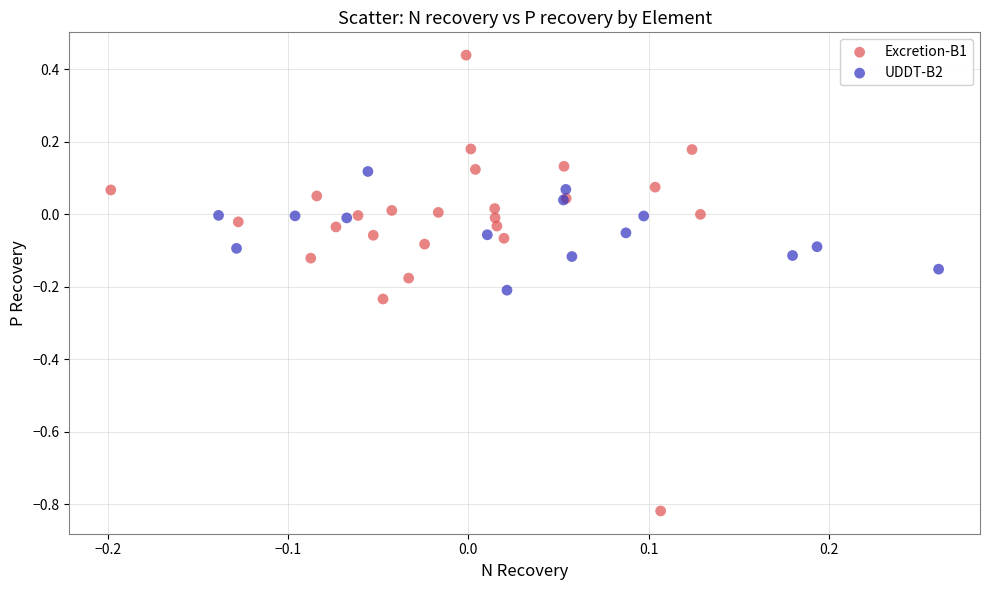

Which series reaches the maximum Y coordinate?

Excretion-B1